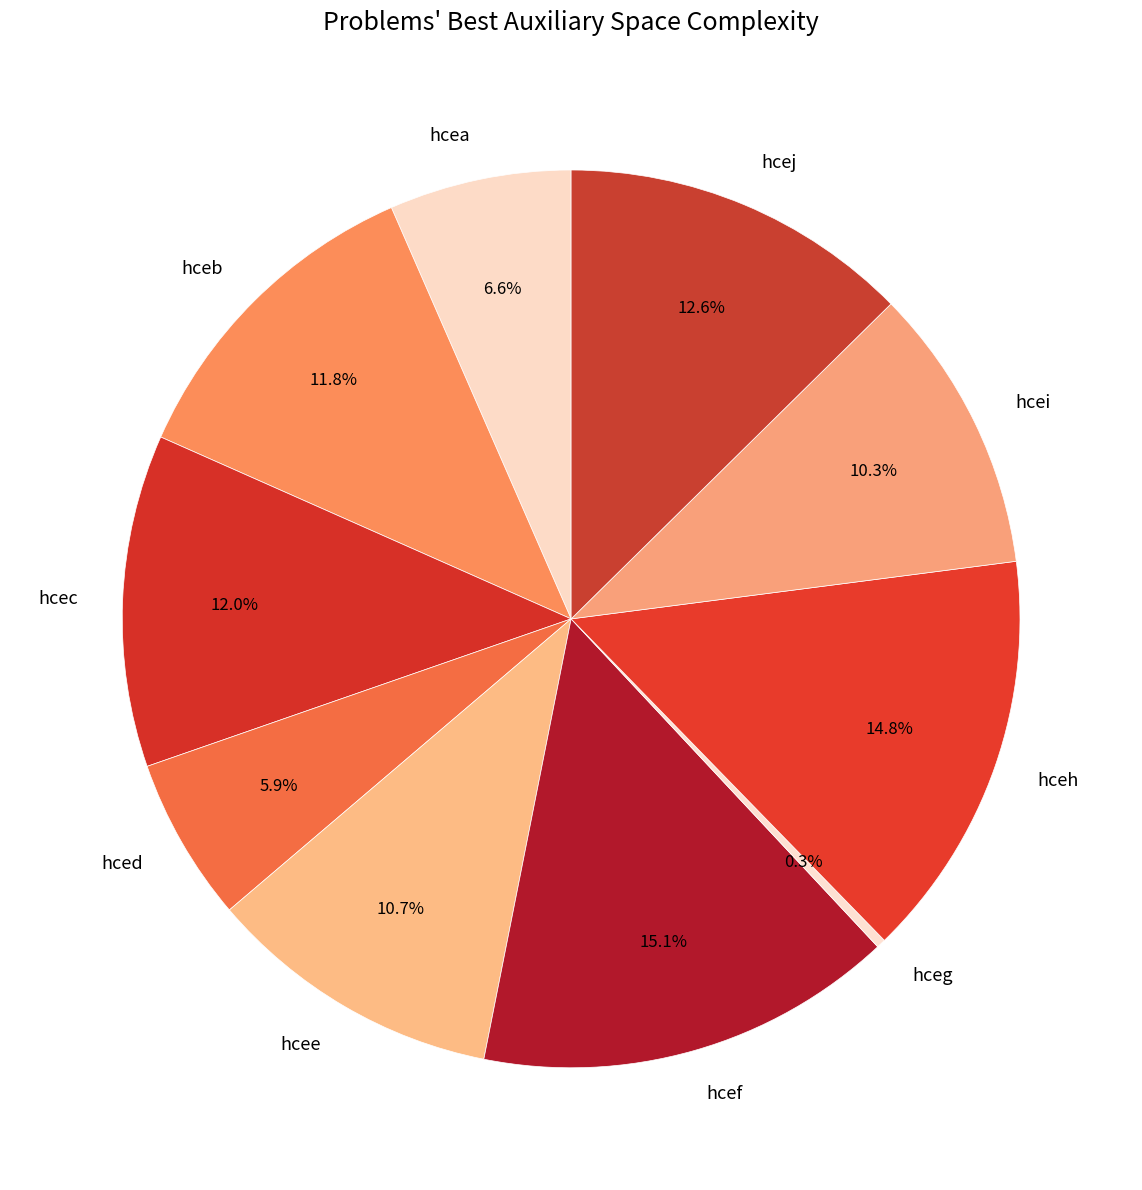

Count the number of slices in the pie.

10